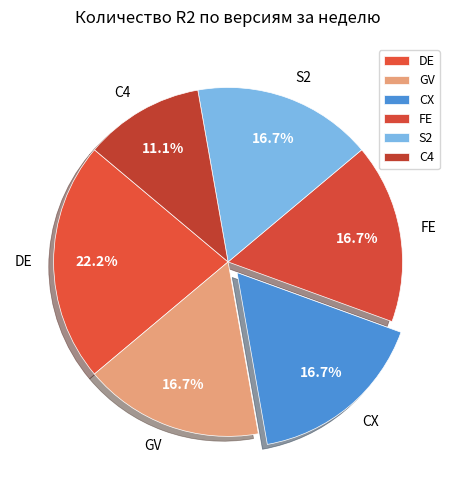

What is the largest slice in the pie chart?

DE